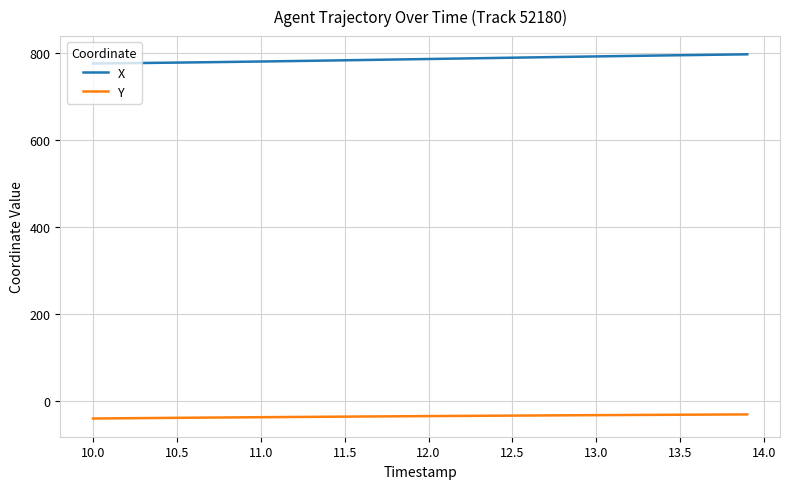

What is the minimum value shown in the chart?

-39.4